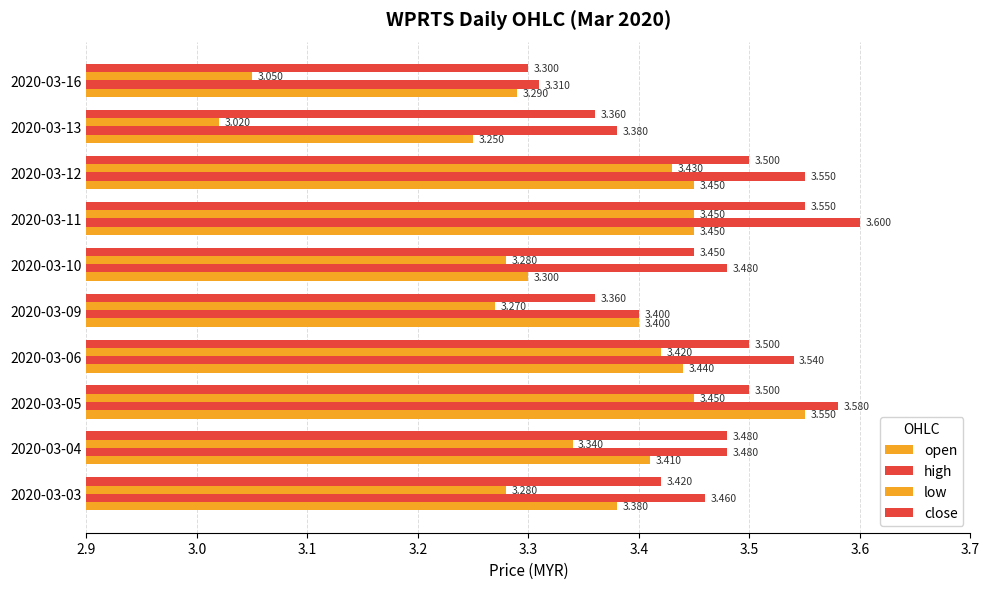

How many data points does each series have?

10